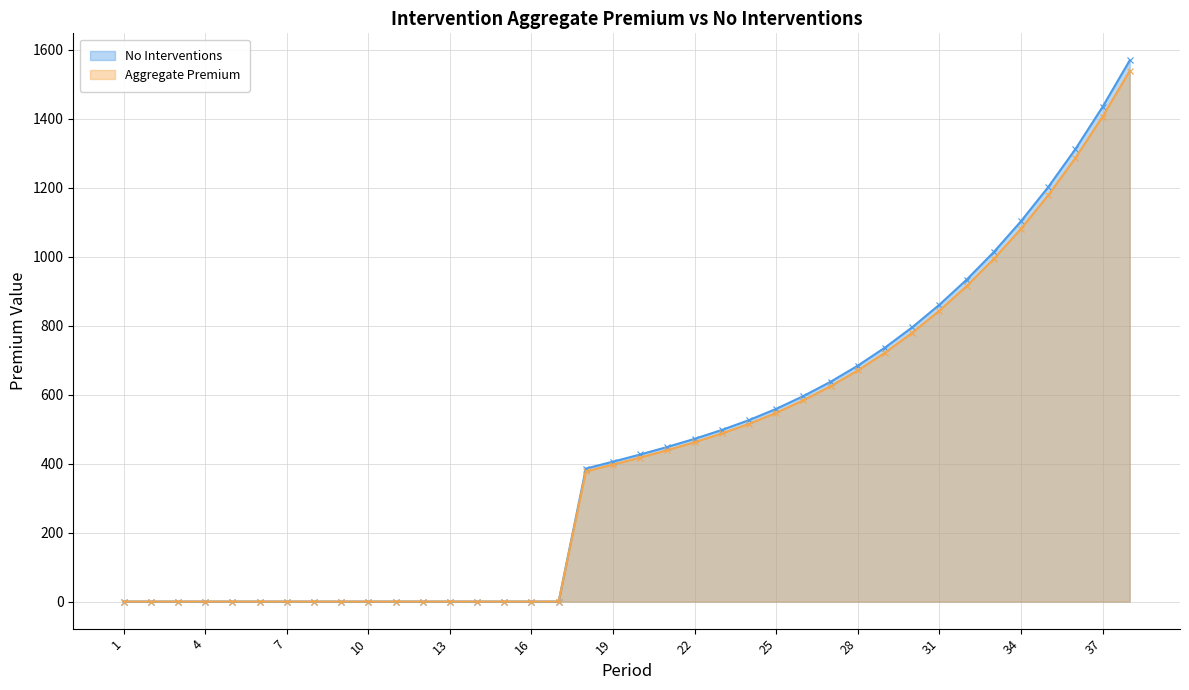

At which category is the sum across all series the highest?

38